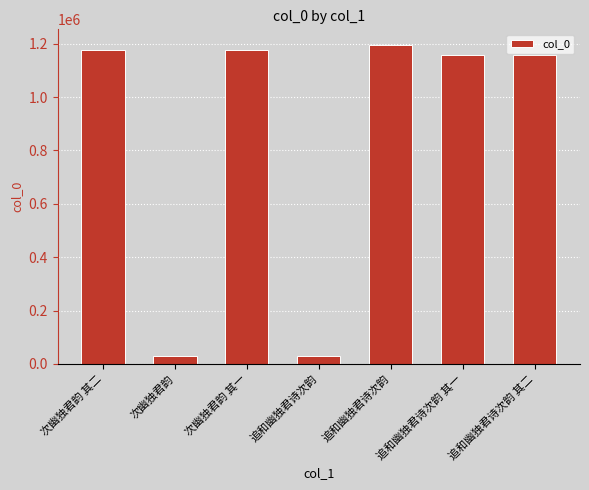

What is the approximate value at 次幽独君韵, to the nearest 50?

28100